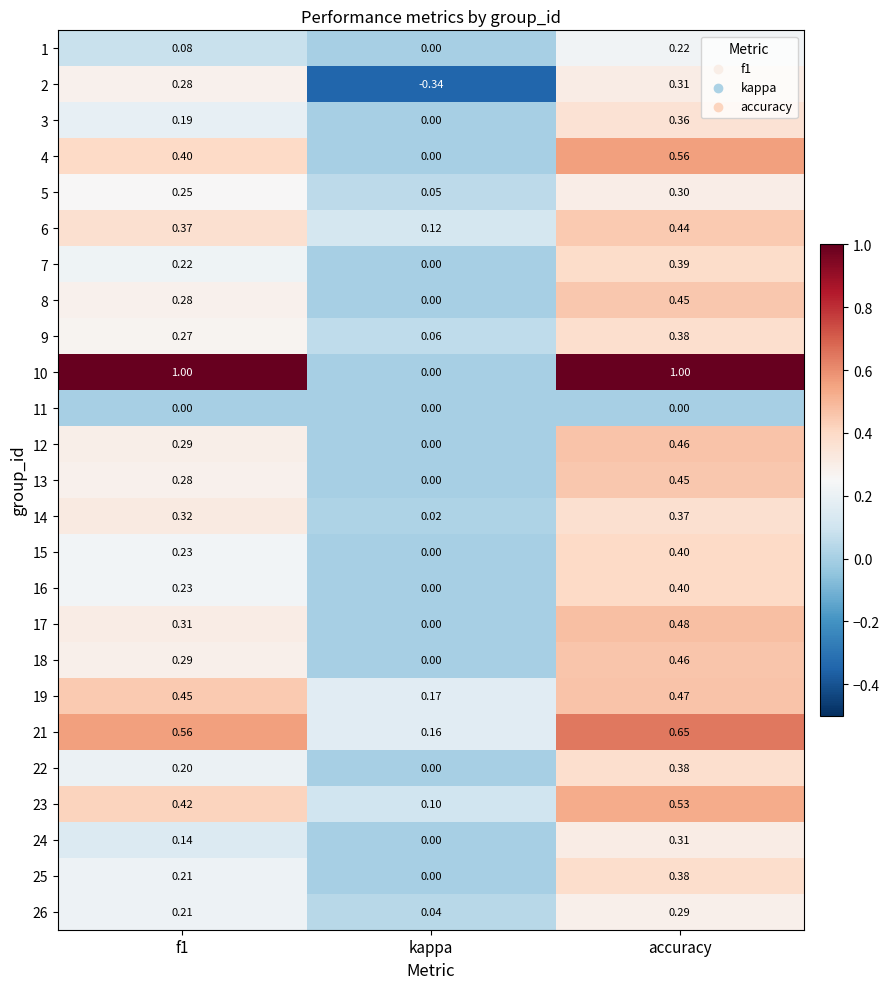

What is the difference between the highest and lowest values at accuracy?

1.0